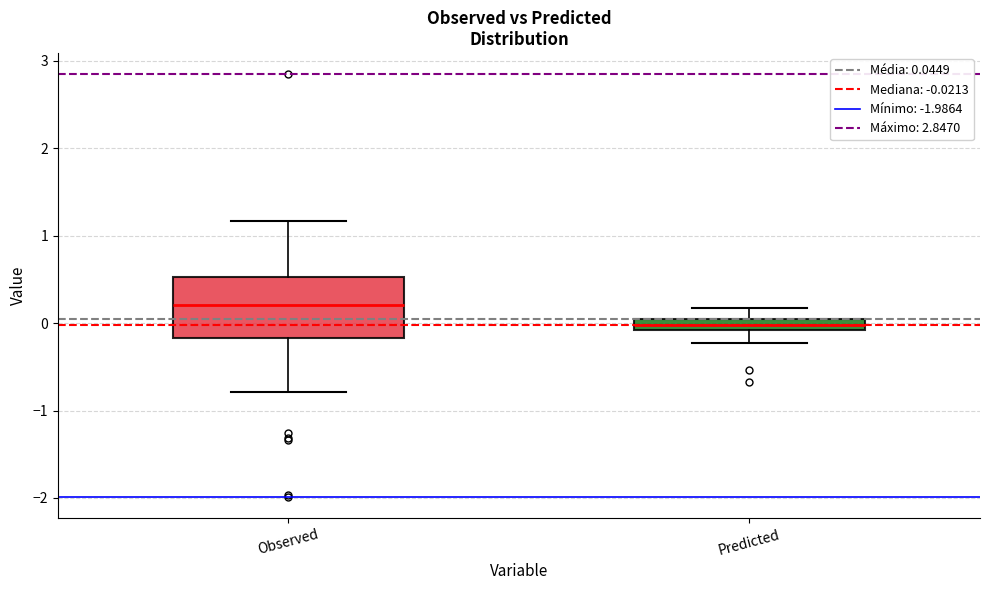

Which box is the tallest, from its lower edge to its upper edge?

Observed